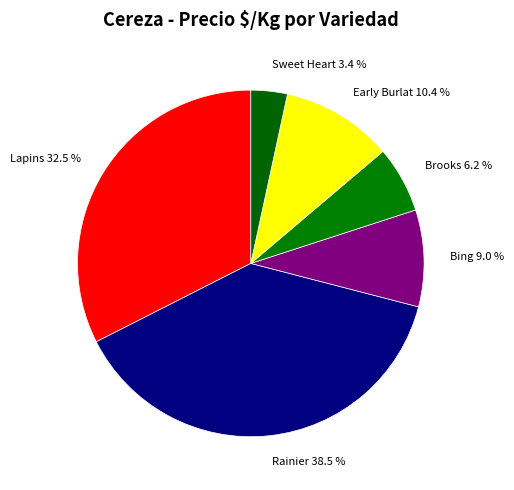

What is the ratio of the value at Rainier 38.5 % to the value at Brooks 6.2 %?

6.2